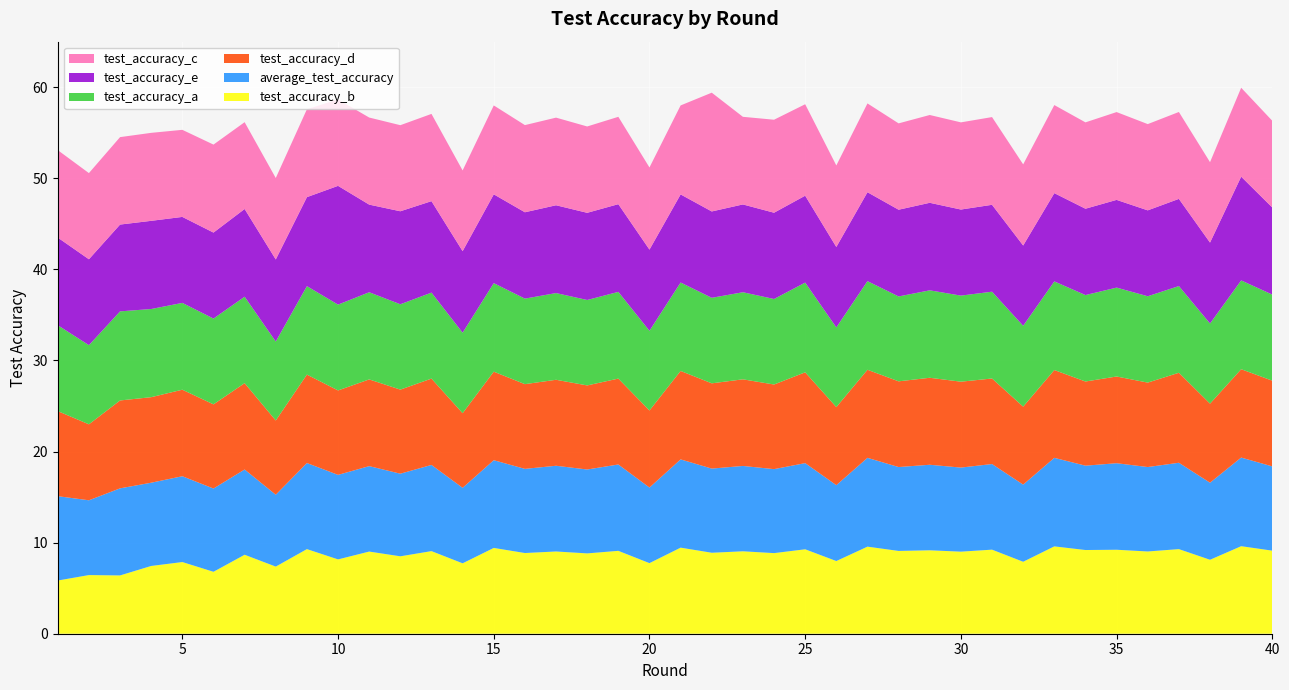

Reading left to right, transcribe all the data shown in this chart.

test_accuracy_b: 5.8	6.4	6.4	7.4	7.9	6.8	8.7	7.4	9.3	8.2	9.0	8.5	9.1	7.7	9.4	8.9	9.0	8.8	9.1	7.8	9.4	8.9	9.1	8.8	9.3	8.0	9.6	9.1	9.2	9.0	9.2	7.9	9.6	9.2	9.2	9.0	9.3	8.1	9.6	9.1
average_test_accuracy: 9.3	8.2	9.6	9.1	9.4	9.1	9.4	7.9	9.4	9.3	9.4	9.1	9.5	8.3	9.6	9.2	9.4	9.2	9.5	8.3	9.7	9.2	9.4	9.2	9.5	8.3	9.8	9.2	9.4	9.2	9.4	8.5	9.7	9.3	9.5	9.3	9.5	8.5	9.7	9.2
test_accuracy_d: 9.3	8.3	9.7	9.4	9.5	9.2	9.5	8.2	9.7	9.3	9.5	9.2	9.5	8.2	9.7	9.3	9.4	9.2	9.4	8.5	9.7	9.4	9.5	9.3	10.0	8.6	9.7	9.4	9.6	9.4	9.4	8.6	9.6	9.2	9.5	9.3	9.9	8.7	9.7	9.4
test_accuracy_a: 9.4	8.7	9.8	9.7	9.5	9.4	9.5	8.7	9.7	9.4	9.6	9.4	9.4	8.8	9.7	9.4	9.5	9.4	9.5	8.8	9.7	9.4	9.6	9.4	9.8	8.8	9.7	9.3	9.6	9.4	9.5	8.9	9.7	9.5	9.8	9.5	9.5	8.8	9.8	9.4
test_accuracy_e: 9.6	9.4	9.5	9.7	9.4	9.4	9.6	9.0	9.8	13.0	9.6	10.2	10.0	8.9	9.8	9.5	9.6	9.6	9.6	8.9	9.7	9.5	9.6	9.5	9.5	8.8	9.8	9.5	9.6	9.4	9.5	8.8	9.7	9.5	9.6	9.4	9.6	8.9	11.4	9.6
test_accuracy_c: 9.6	9.5	9.6	9.7	9.6	9.7	9.5	8.9	9.7	9.5	9.6	9.4	9.6	8.9	9.8	9.6	9.6	9.5	9.6	9.0	9.8	13.0	9.6	10.2	10.0	8.9	9.8	9.5	9.6	9.6	9.6	8.9	9.7	9.5	9.6	9.5	9.5	8.8	9.8	9.5